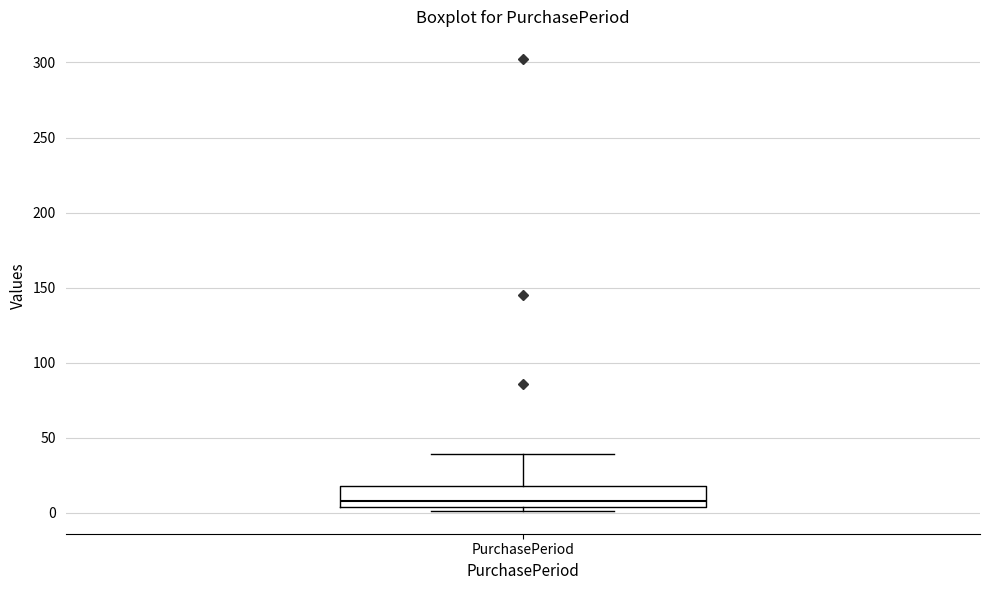

Transcribe this box plot: give where the median line is, the range the box spans, and where the two whiskers end, as read against the y-axis. The values are not printed on the chart, so give them approximately, as read against the axis.

median 10, box 5 to 20, whiskers 0 to 40